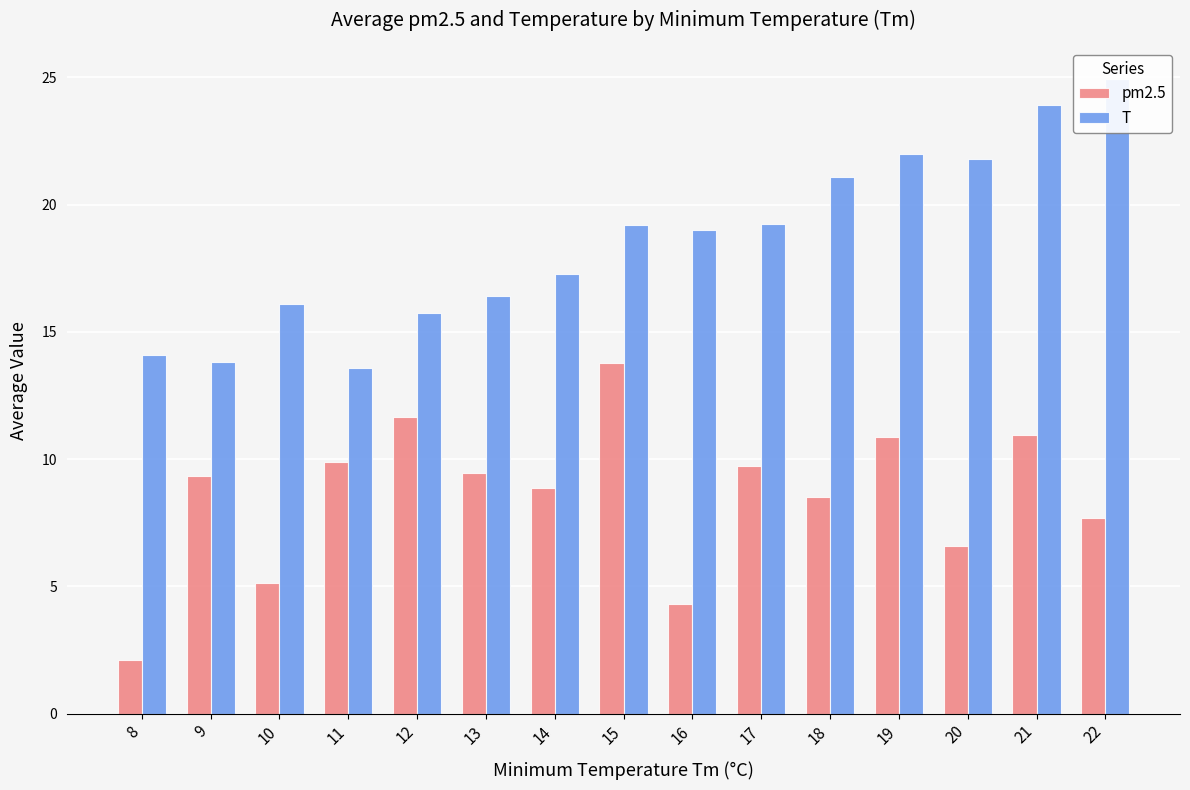

What is the maximum value for T?

24.9